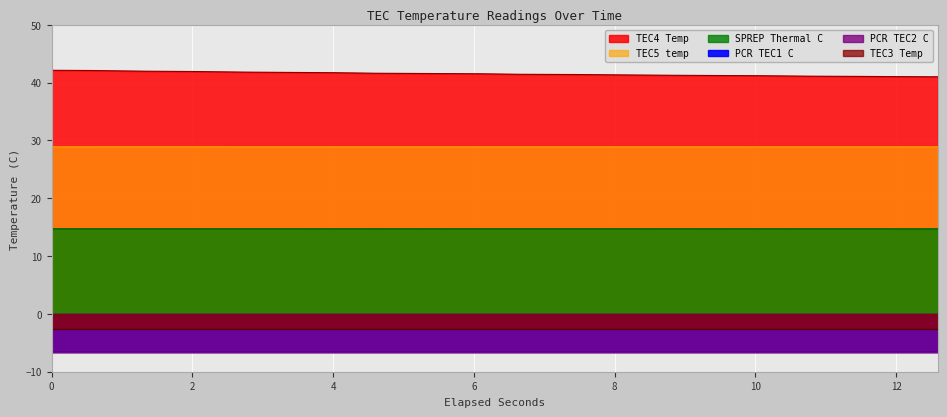

True or false: TEC4 Temp and SPREP Thermal C intersect in this chart.

False